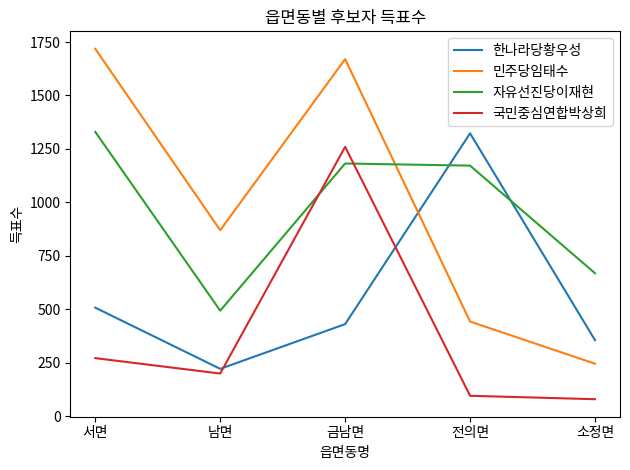

What is the difference between the second highest and second lowest values in the 한나라당황우성 series?

152